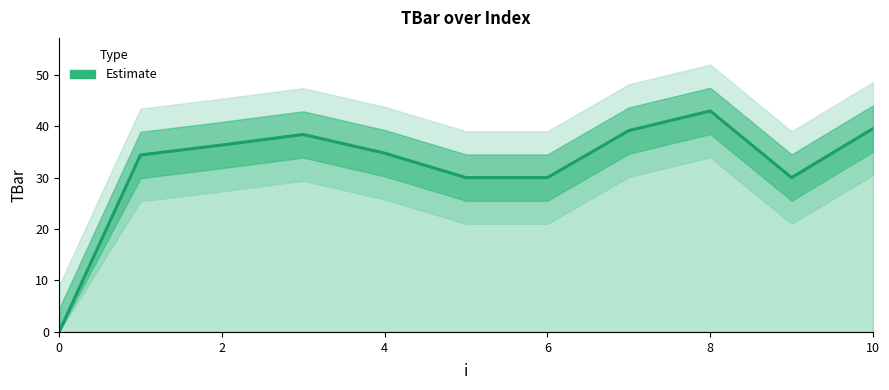

Read the value at 6.

30.0